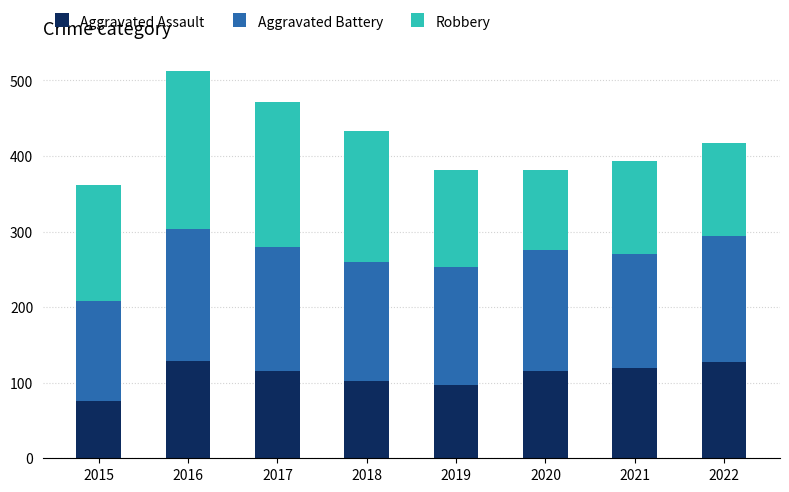

At which category is the sum across all series the highest?

2016